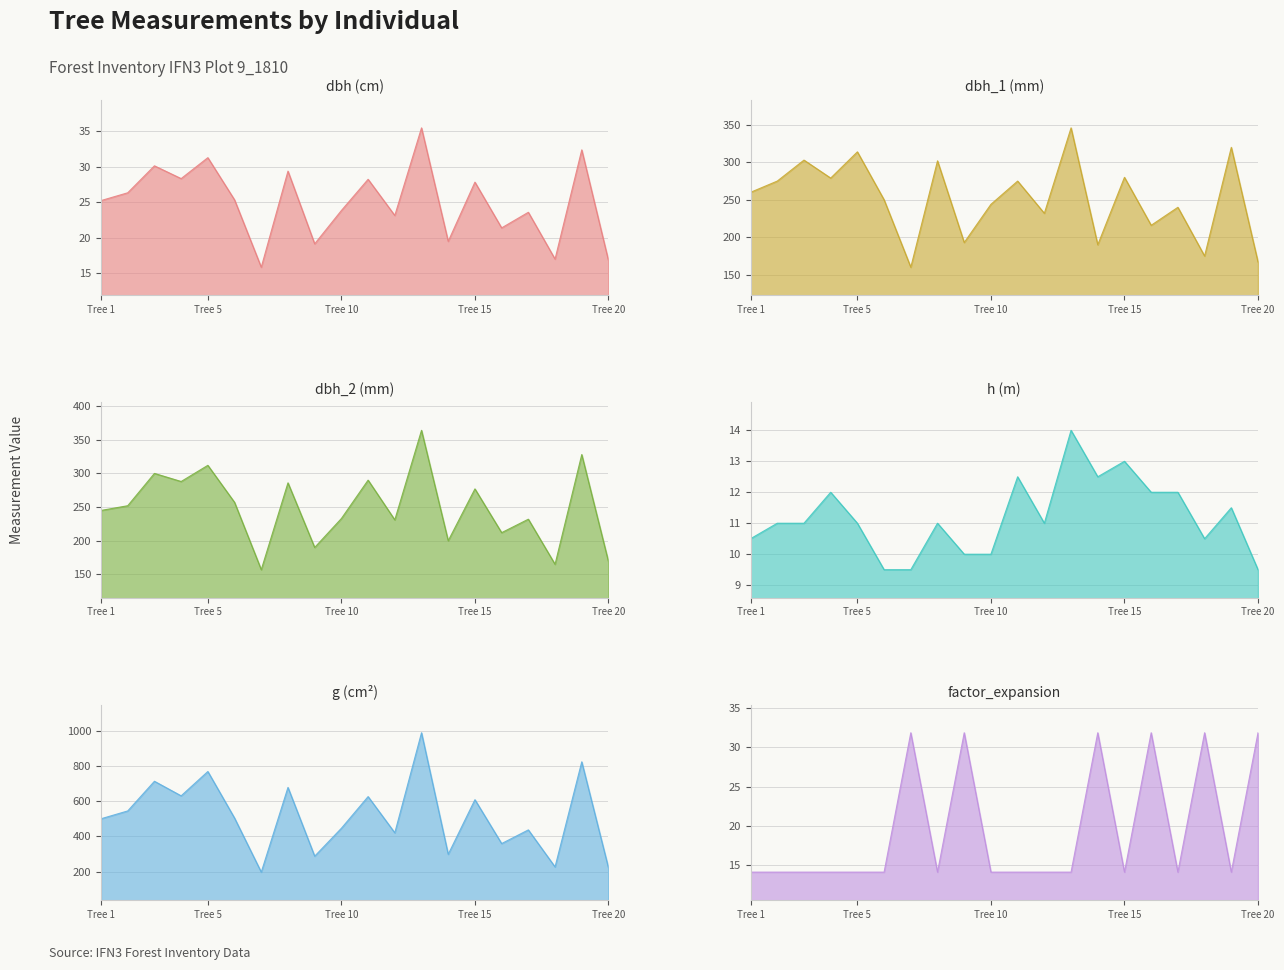

What are all the series names shown in the legend?

dbh, dbh_1, dbh_2, h, g, factor_expansion